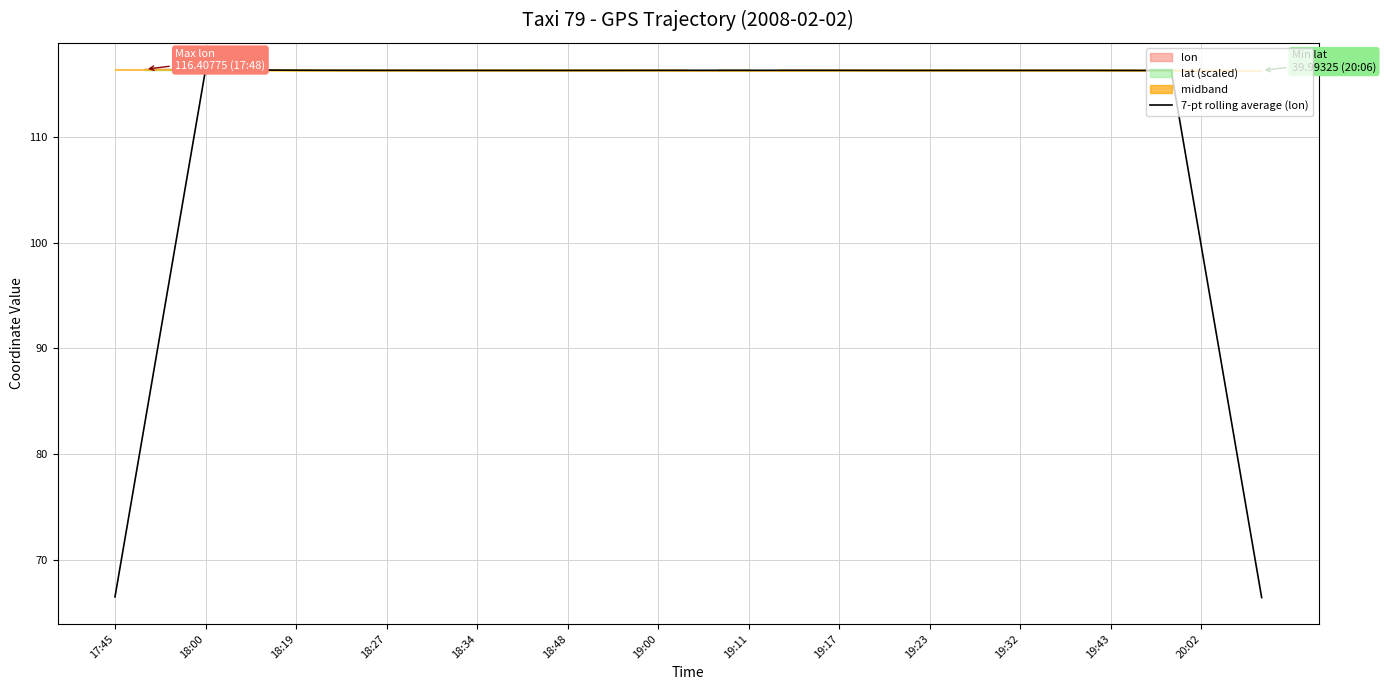

The value of 7-pt rolling average (lon) at 18:00 is 163.2. True or false?

False